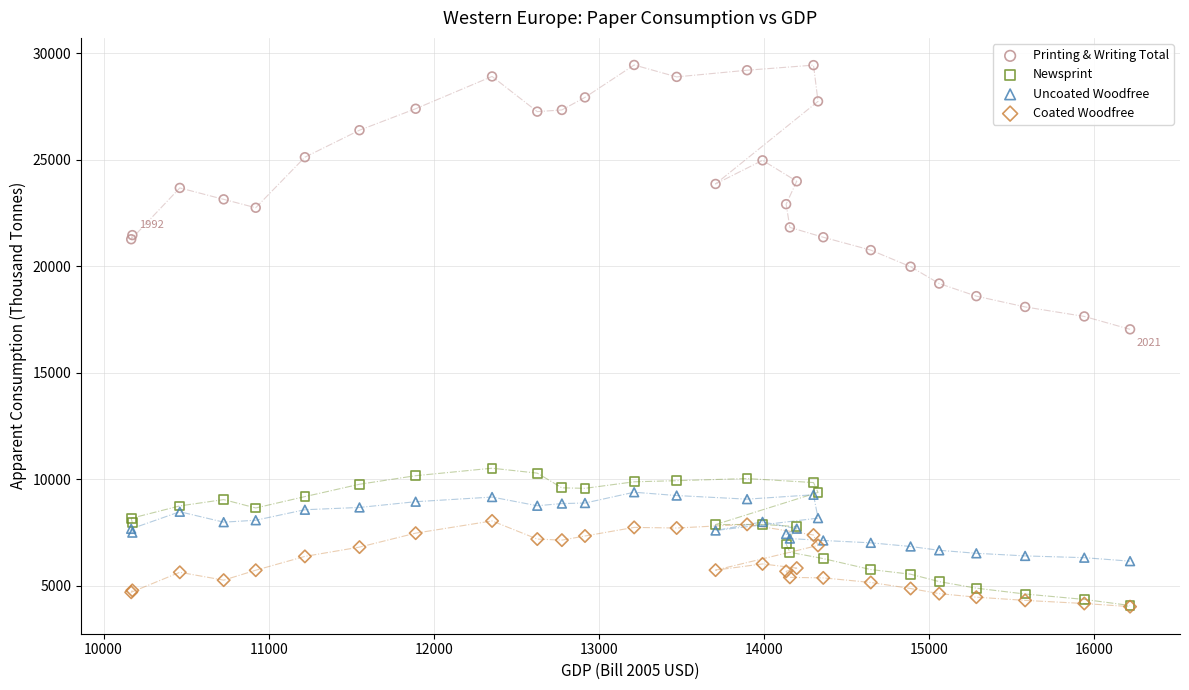

Across all series, what Y value is closest to 16734?

17038.6